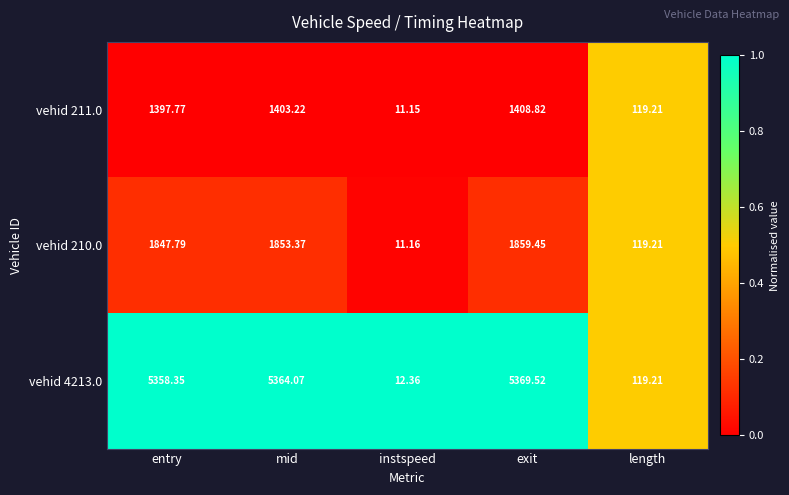

Rank the categories by vehid 211.0 value from lowest to highest.

instspeed, length, entry, mid, exit